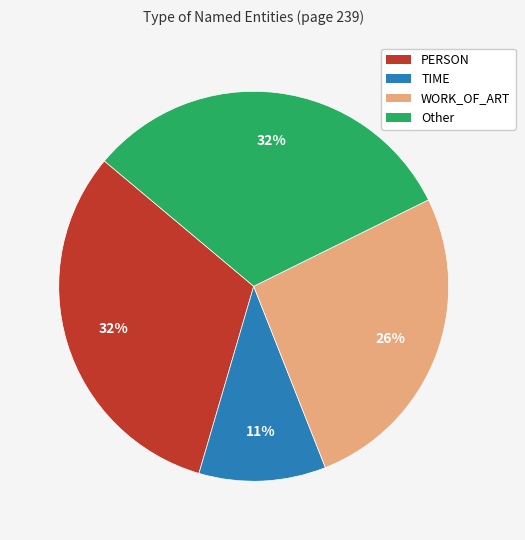

Count the number of slices in the pie.

4